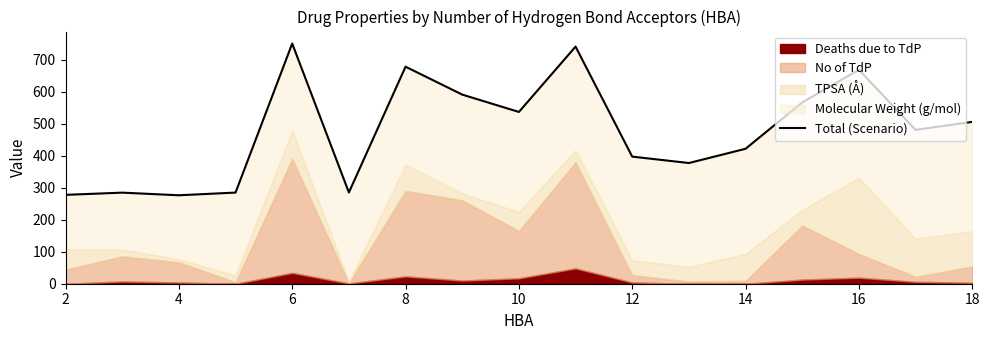

What is the minimum value shown in the chart?

276.3